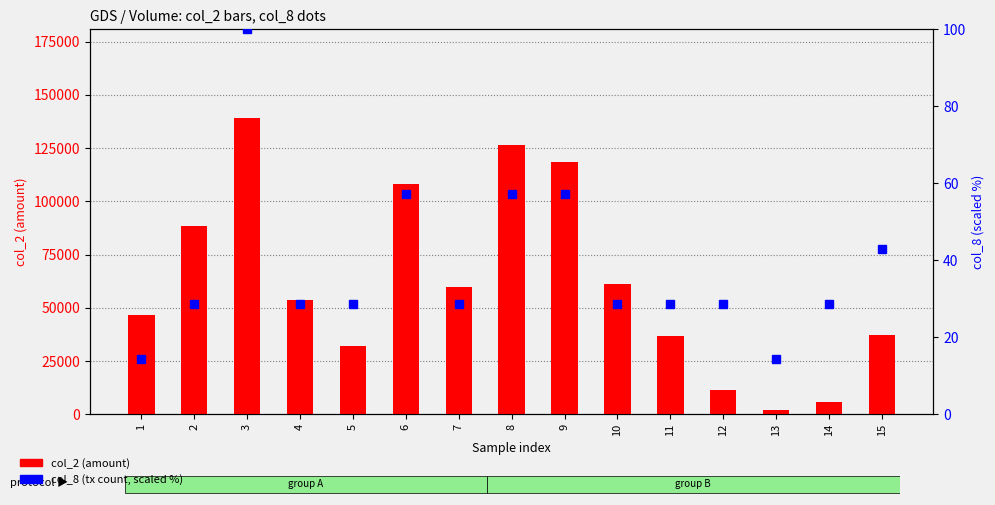

How many categories are shown in the chart?

15